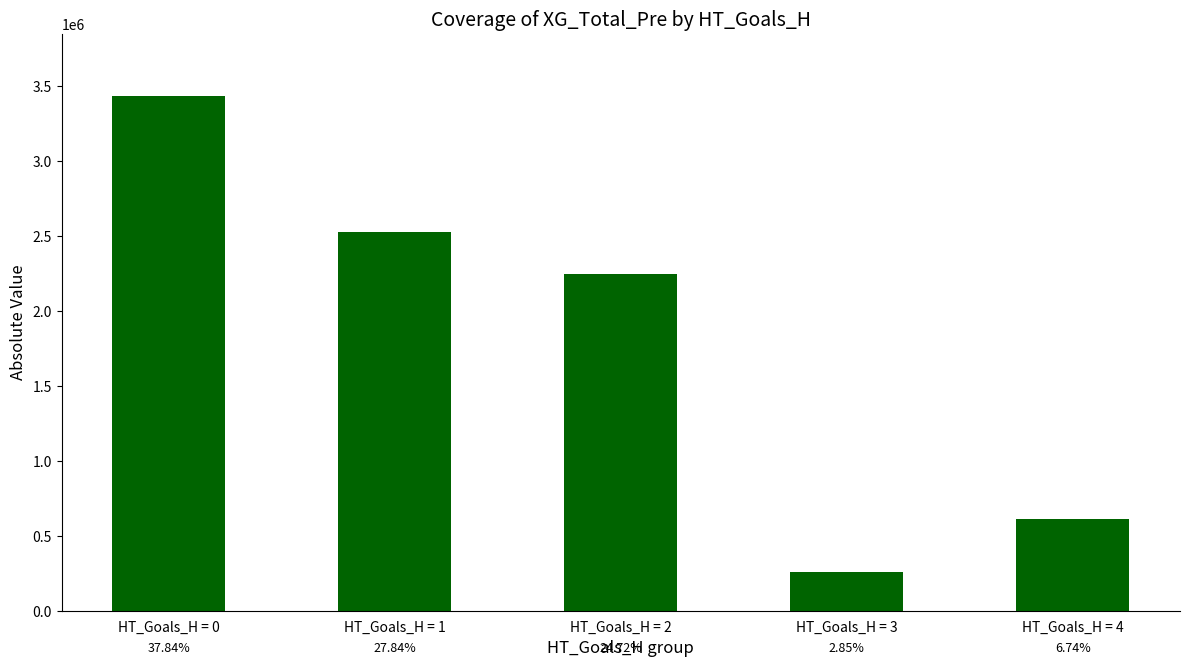

What is the maximum value shown in the chart?

3436000.0